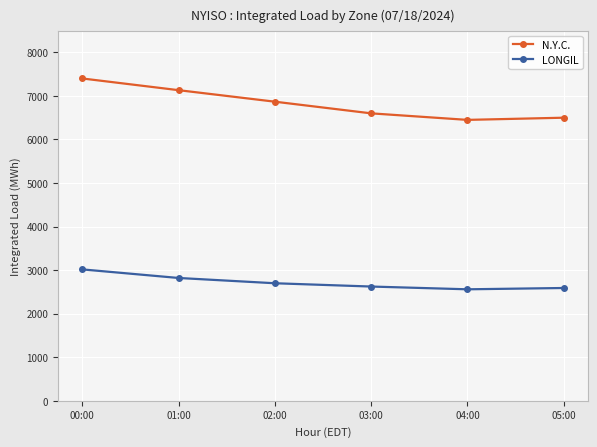

List the series in order of their peak value, lowest first.

LONGIL, N.Y.C.